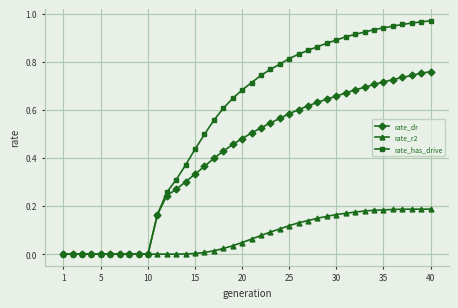

List the series in order of their peak value, highest first.

rate_has_drive, rate_dr, rate_r2